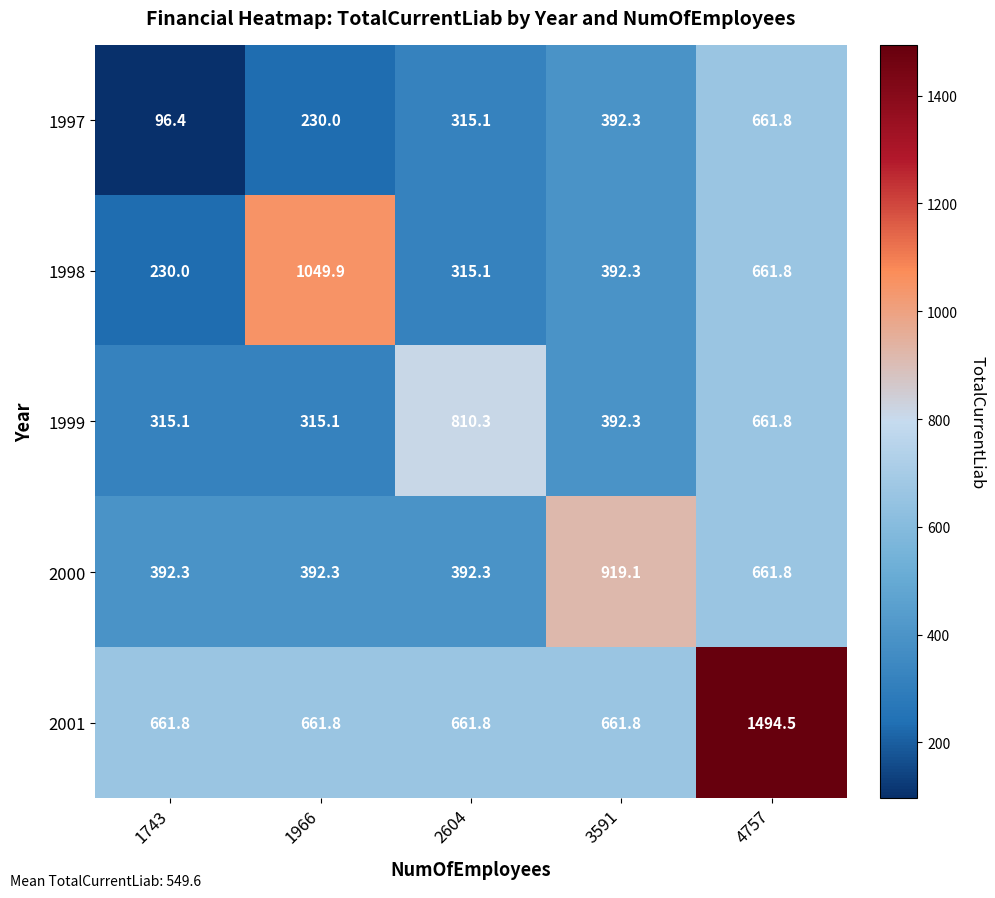

Which series has the largest total across all categories?

2001